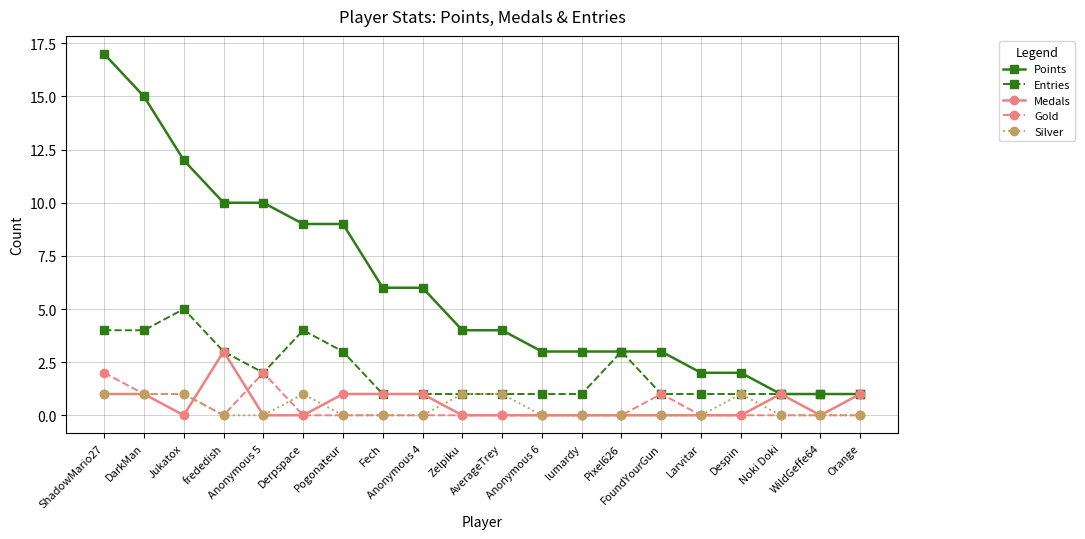

Reading right to left, extract all data points from this chart.

Points: Orange=1	WildGeffe64=1	Noki Doki=1	Despin=2	Larvitar=2	FoundYourGun=3	Pixel626=3	lumardy=3	Anonymous 6=3	AverageTrey=4	Zelpiku=4	Anonymous 4=6	Fech=6	Pogonateur=9	Derpspace=9	Anonymous 5=10	frededish=10	Jukatox=12	DarkMan=15	ShadowMario27=17
Entries: Orange=1	WildGeffe64=1	Noki Doki=1	Despin=1	Larvitar=1	FoundYourGun=1	Pixel626=3	lumardy=1	Anonymous 6=1	AverageTrey=1	Zelpiku=1	Anonymous 4=1	Fech=1	Pogonateur=3	Derpspace=4	Anonymous 5=2	frededish=3	Jukatox=5	DarkMan=4	ShadowMario27=4
Medals: Orange=1	WildGeffe64=0	Noki Doki=1	Despin=0	Larvitar=0	FoundYourGun=0	Pixel626=0	lumardy=0	Anonymous 6=0	AverageTrey=0	Zelpiku=0	Anonymous 4=1	Fech=1	Pogonateur=1	Derpspace=0	Anonymous 5=0	frededish=3	Jukatox=0	DarkMan=1	ShadowMario27=1
Gold: Orange=0	WildGeffe64=0	Noki Doki=0	Despin=0	Larvitar=0	FoundYourGun=1	Pixel626=0	lumardy=0	Anonymous 6=0	AverageTrey=0	Zelpiku=0	Anonymous 4=0	Fech=0	Pogonateur=0	Derpspace=0	Anonymous 5=2	frededish=0	Jukatox=1	DarkMan=1	ShadowMario27=2
Silver: Orange=0	WildGeffe64=0	Noki Doki=0	Despin=1	Larvitar=0	FoundYourGun=0	Pixel626=0	lumardy=0	Anonymous 6=0	AverageTrey=1	Zelpiku=1	Anonymous 4=0	Fech=0	Pogonateur=0	Derpspace=1	Anonymous 5=0	frededish=0	Jukatox=1	DarkMan=1	ShadowMario27=1